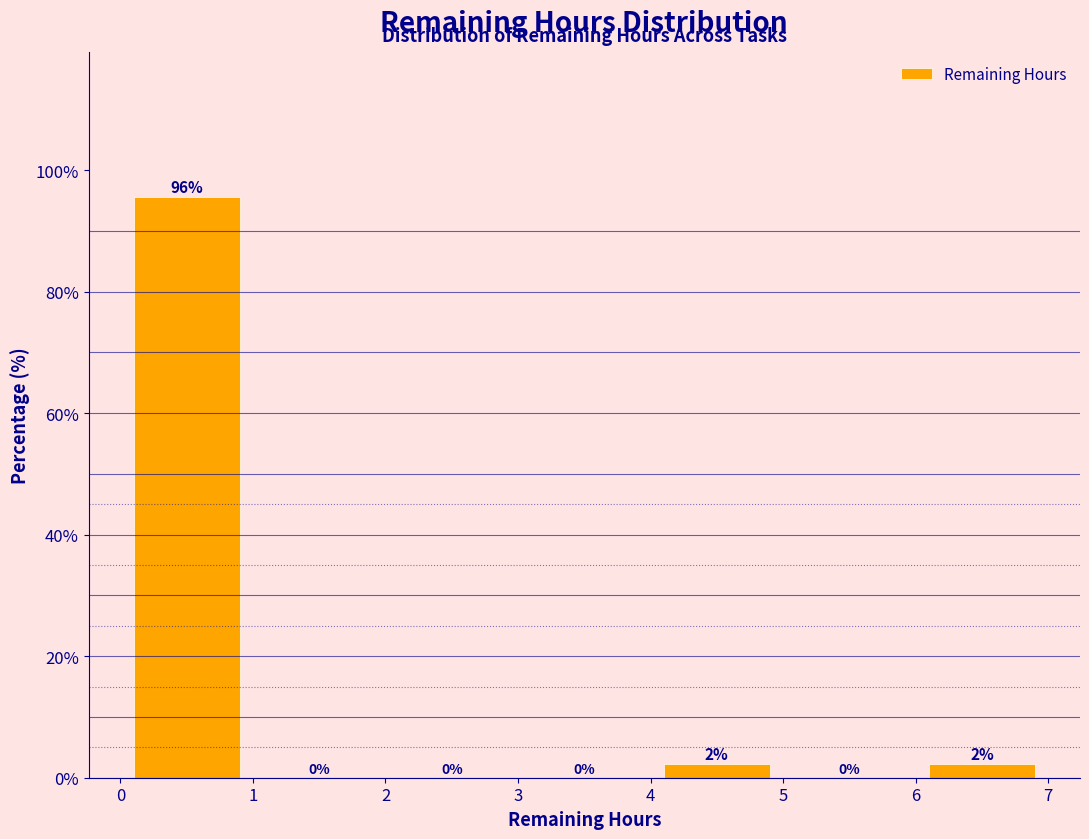

Over which range of the x-axis is the bar tallest?

0 to 1